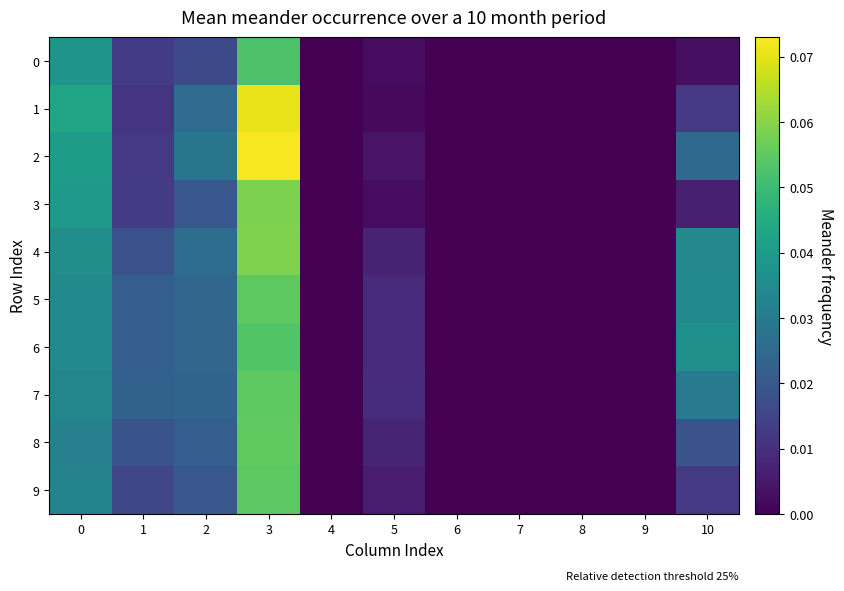

Which series has the widest spread of values?

2